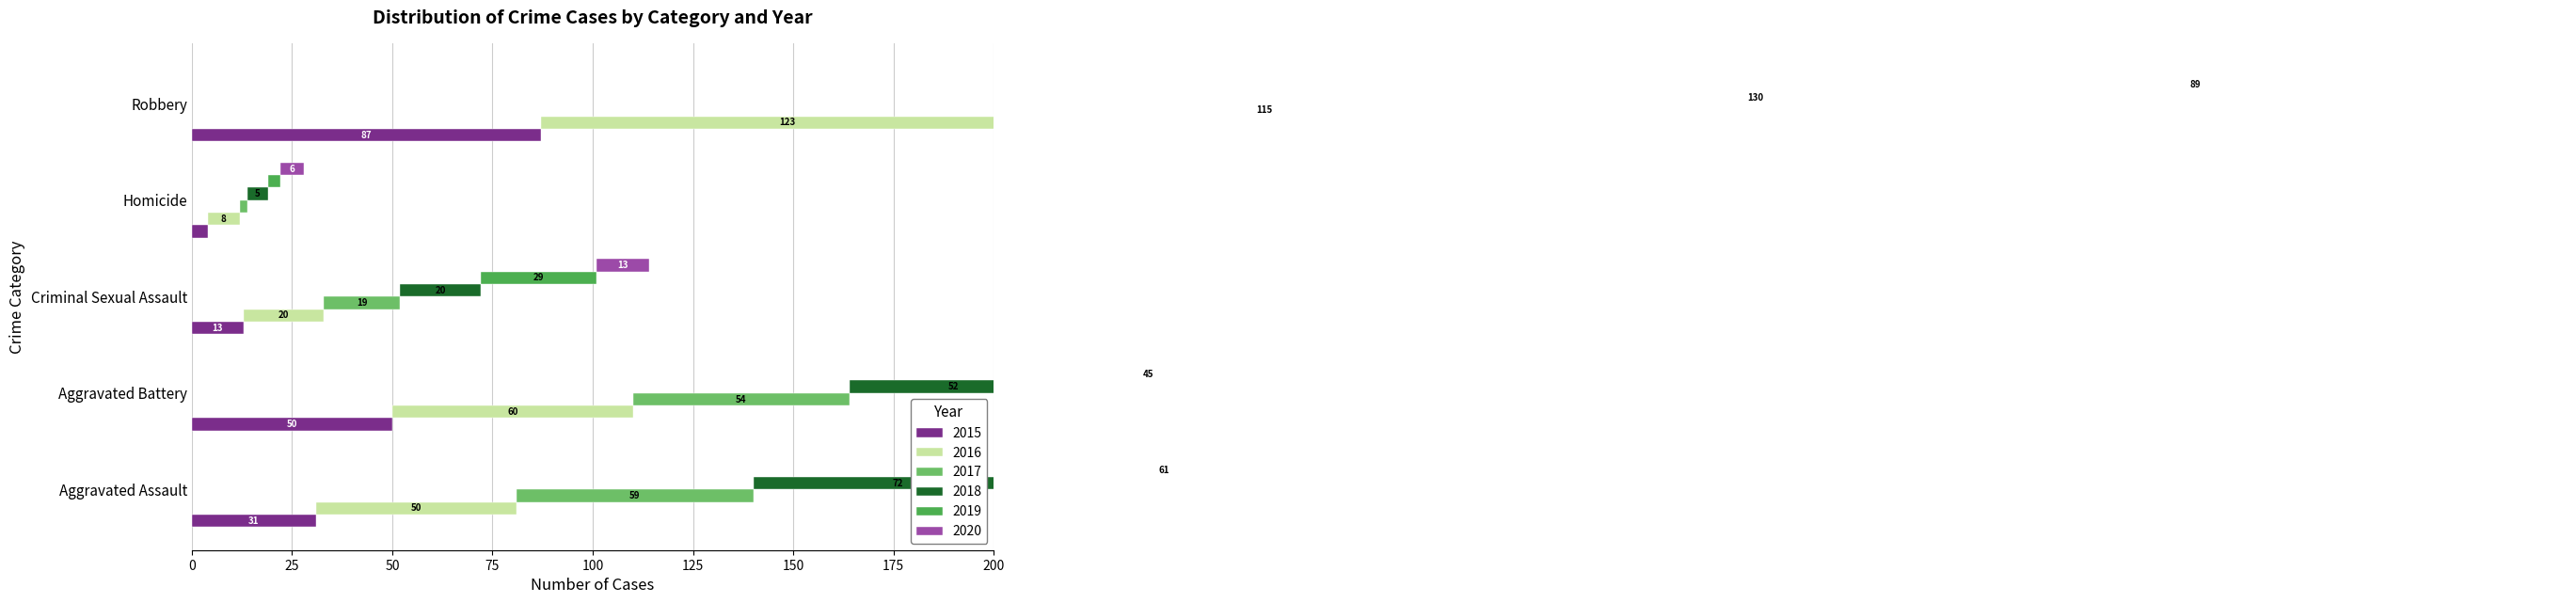

At which label does 2017 first exceed 54?

Aggravated Assault